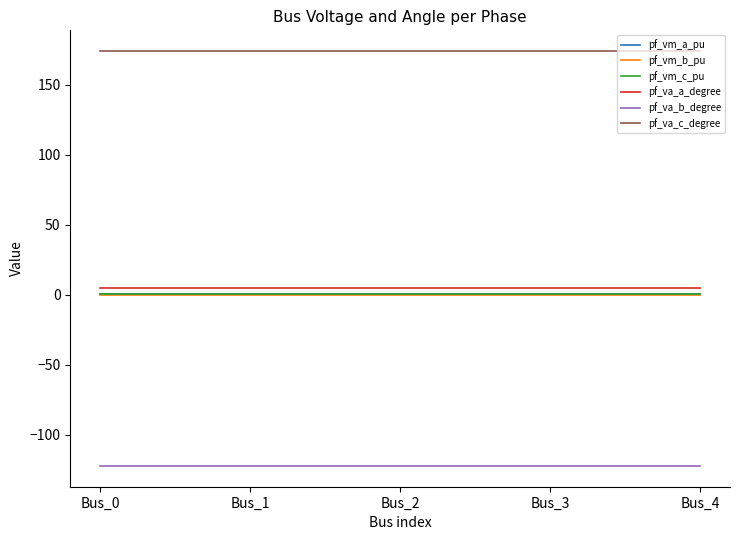

What is the total value across all series at Bus_3?

59.1